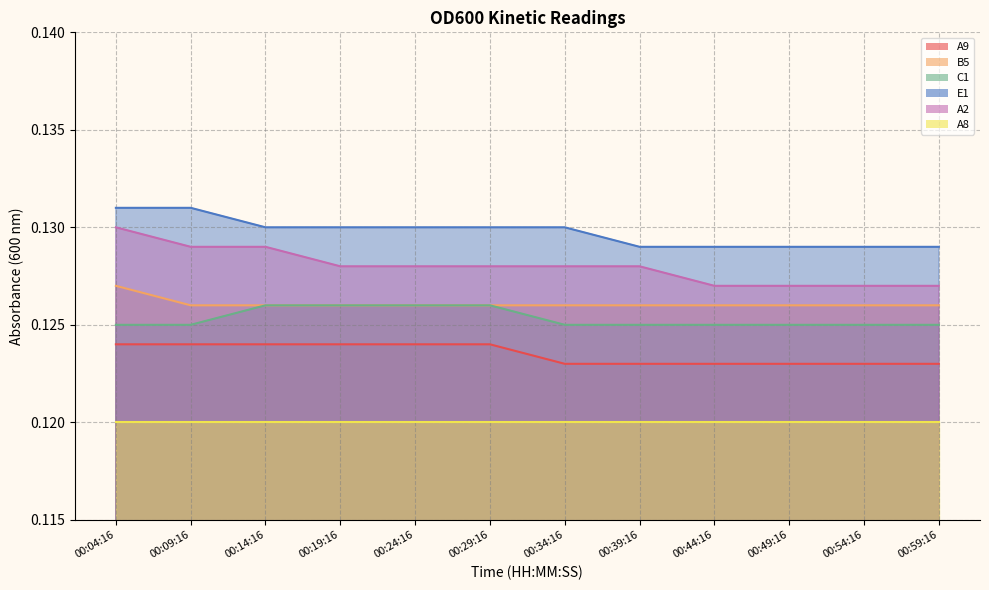

True or false: A9 and A2 cross at least once.

False